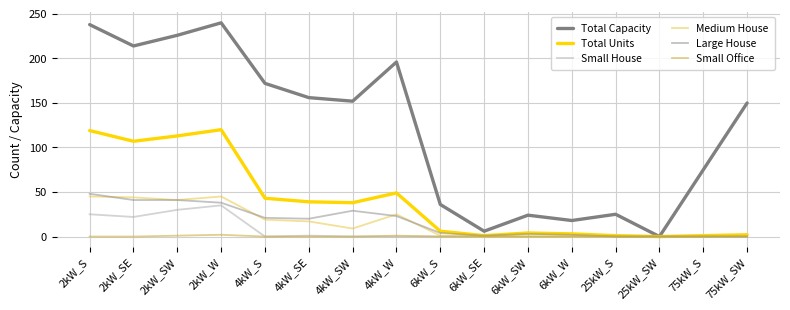

The Small House series shows 0 at 4kW_SW. True or false?

True